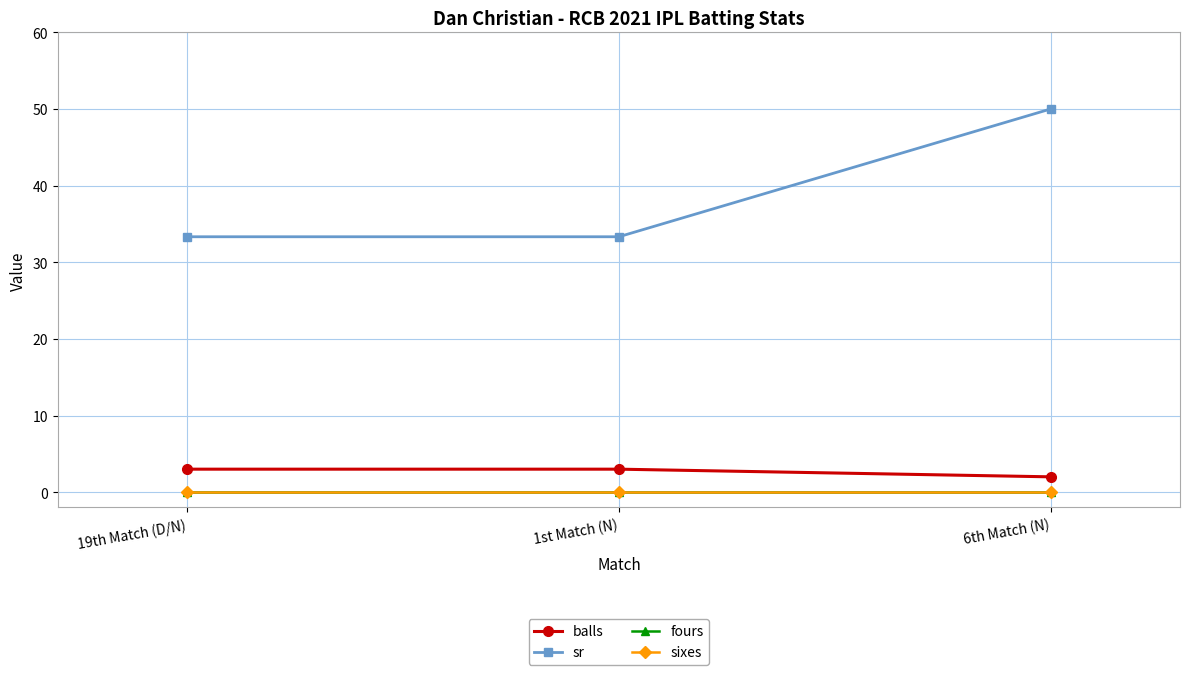

Between 19th Match (D/N) and 1st Match (N), which series saw the biggest shift?

balls